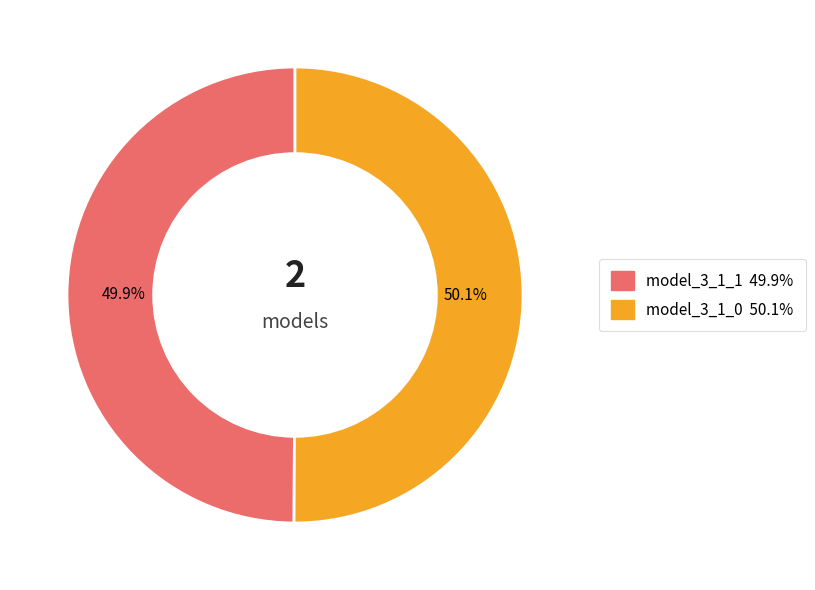

To the nearest percent, what percentage of the pie is model_3_1_1?

50%